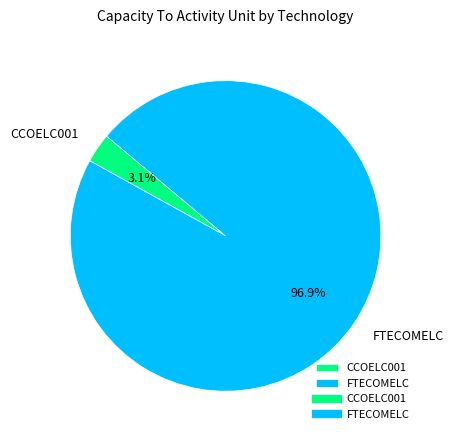

Which category has the smallest portion of the pie?

CCOELC001